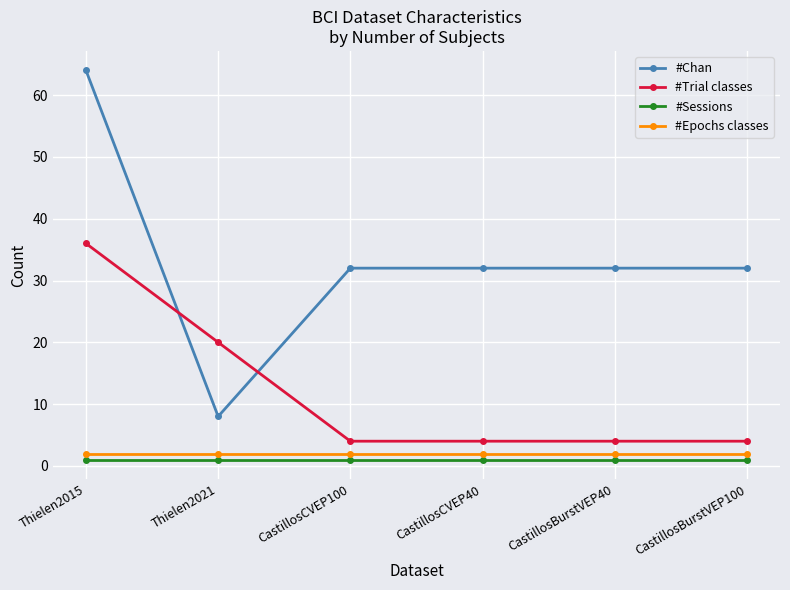

True or false: #Trial classes has more than 2 interior local peaks.

False